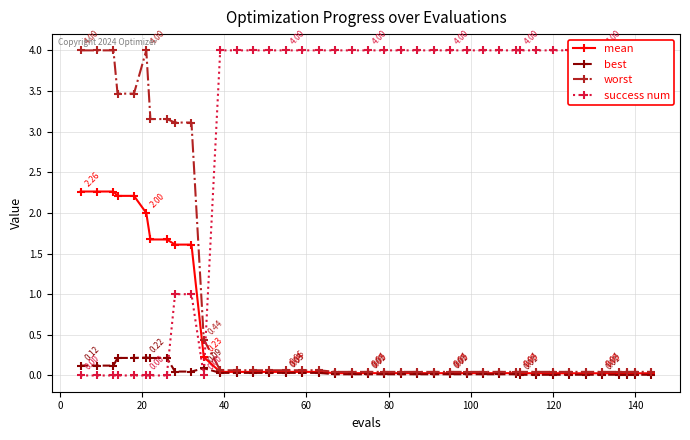

True or false: best has more than 1 interior local peaks.

True